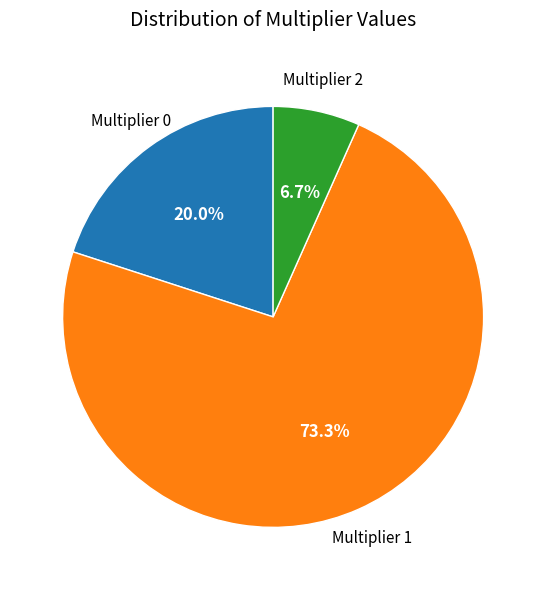

Approximately how many times larger is the value at Multiplier 0 compared to Multiplier 2?

3.0